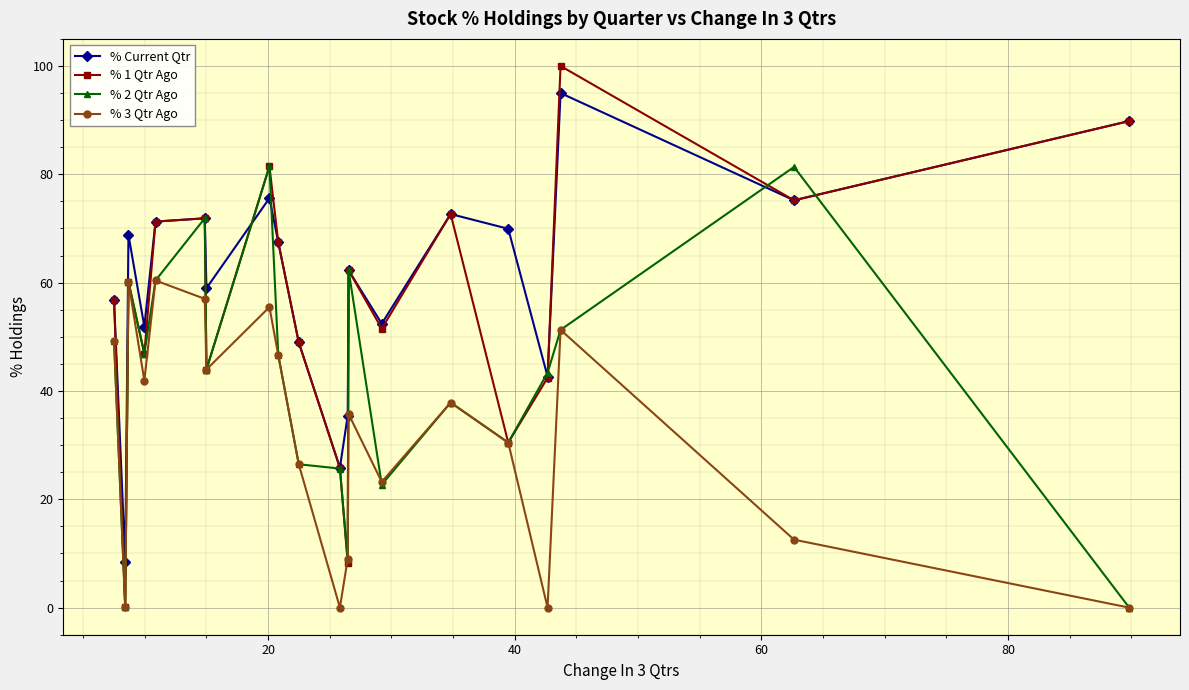

What is the value of the % 3 Qtr Ago point at the 6th from the left?

57.0